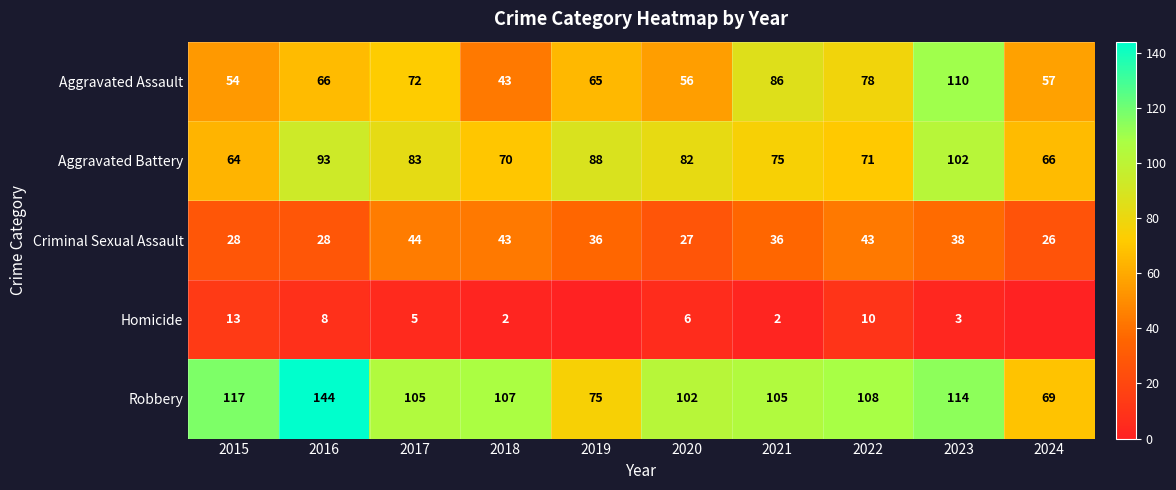

Between 2016 and 2020, which series saw the biggest shift?

Robbery